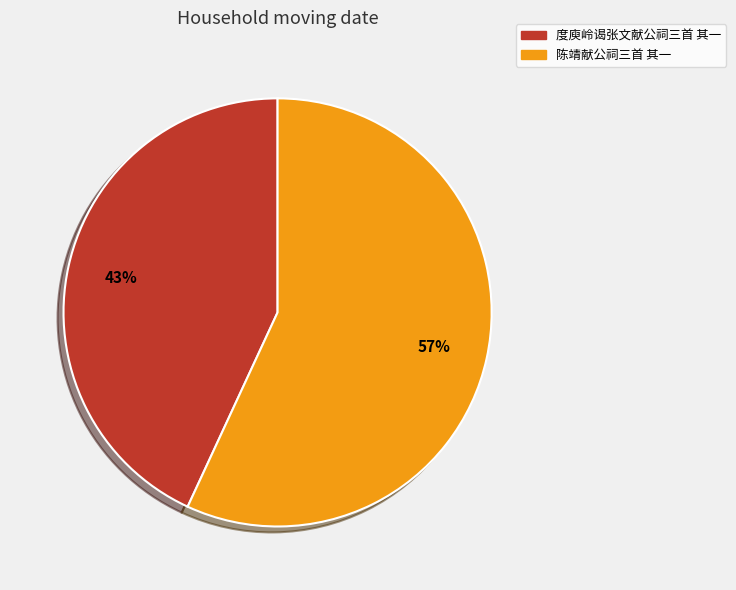

To the nearest percent, what portion does 陈靖献公祠三首 其一 represent?

57%